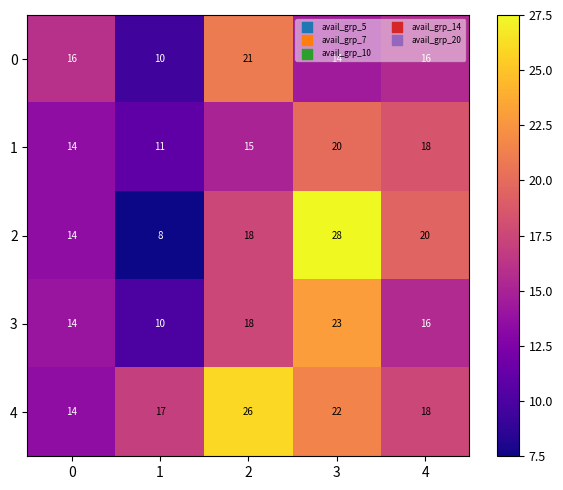

True or false: 3 has a value of 18 at 2.

True